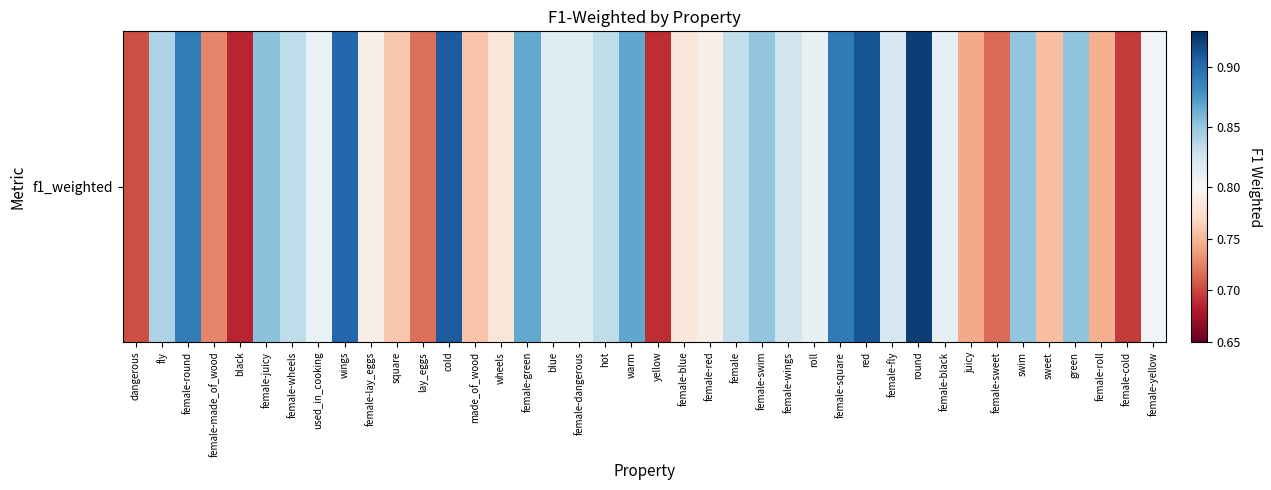

True or false: the data shows 0.7 at lay_eggs.

True